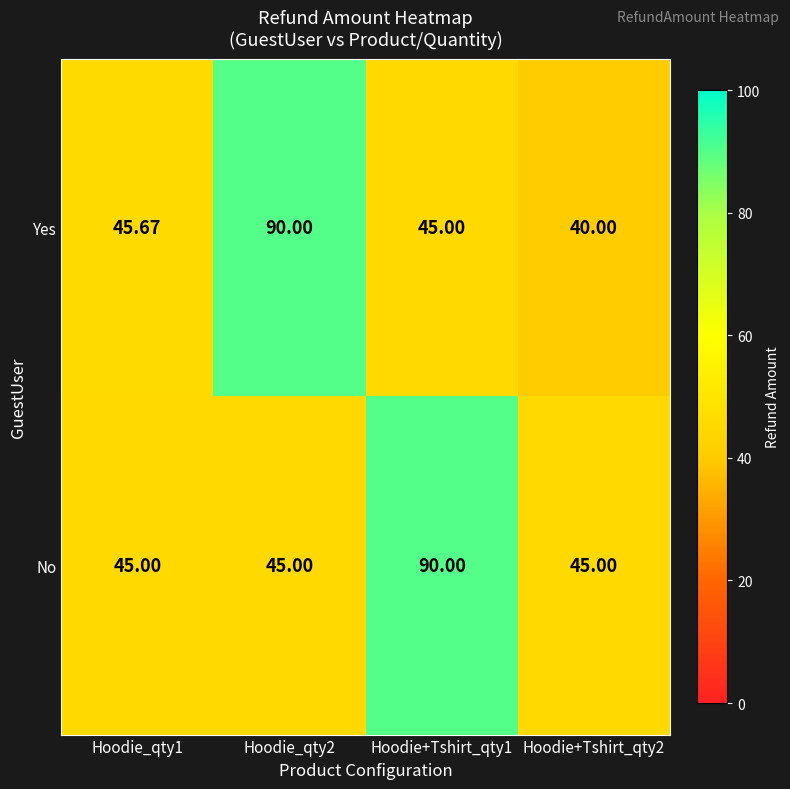

Which series has the largest range (max minus min)?

Yes